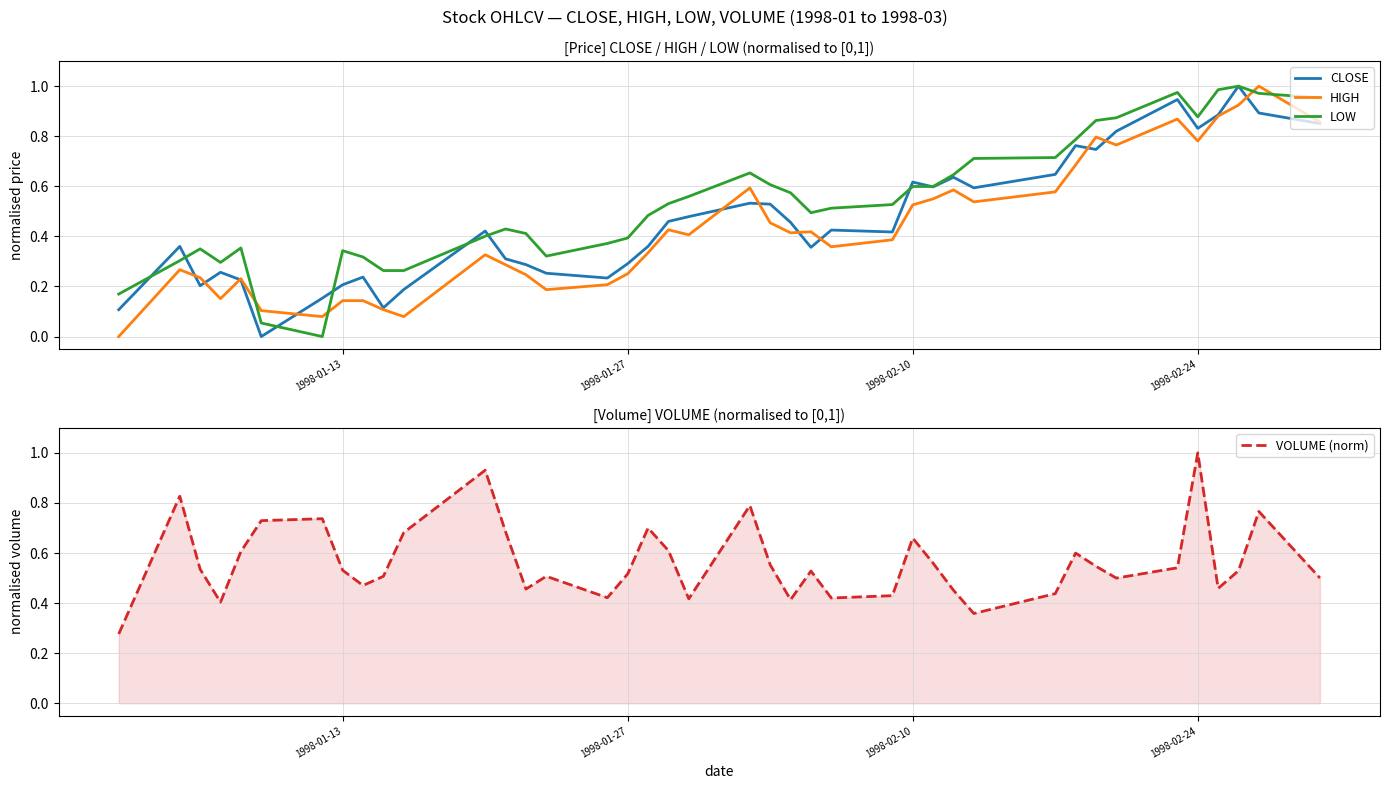

How many times do HIGH and LOW cross each other?

4